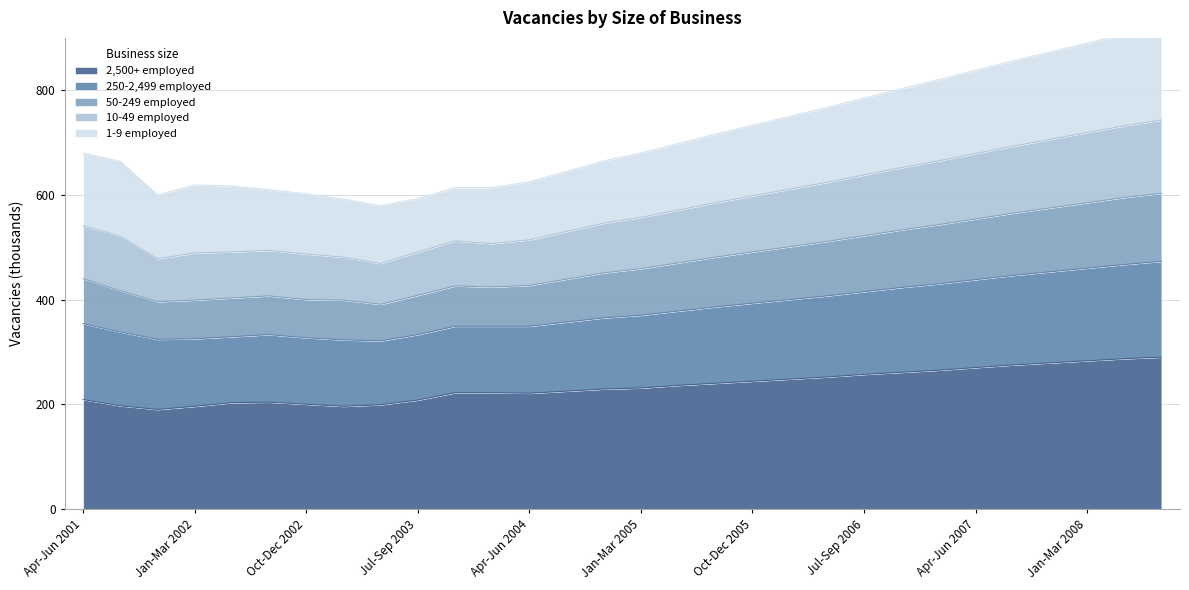

What is the highest value of the 2,500+ employed series?

290